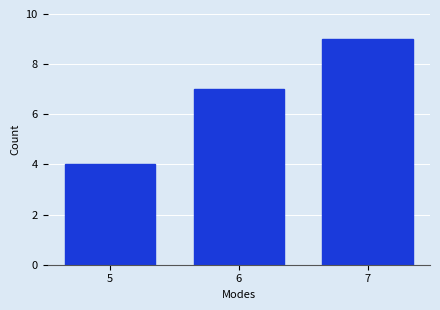

Reading left to right, extract all data points from this chart.

5=4	6=7	7=9